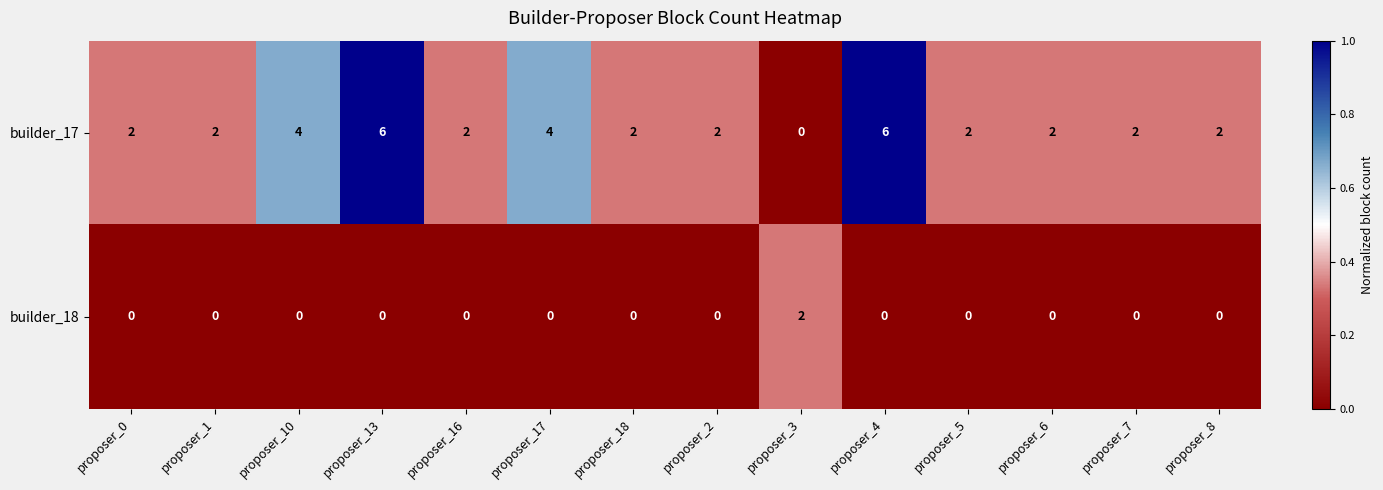

What is the difference between the maximum and second lowest values in the builder_17 series?

4